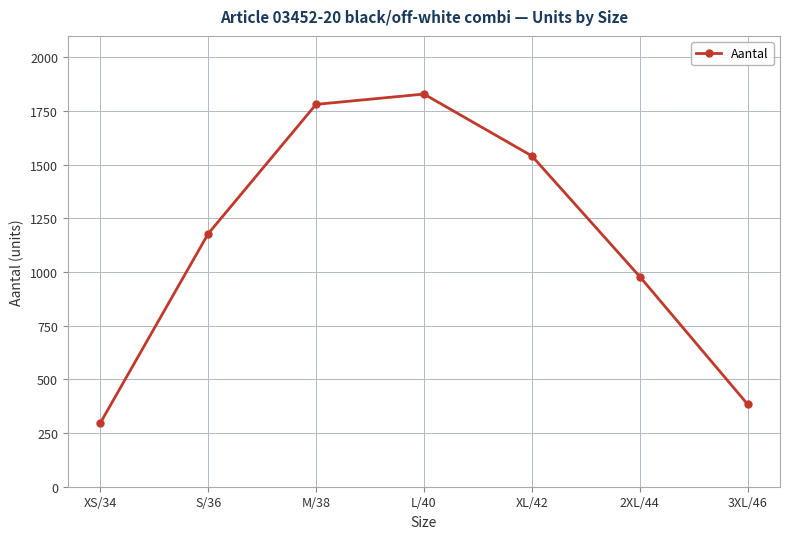

Count the number of categories in the chart.

7